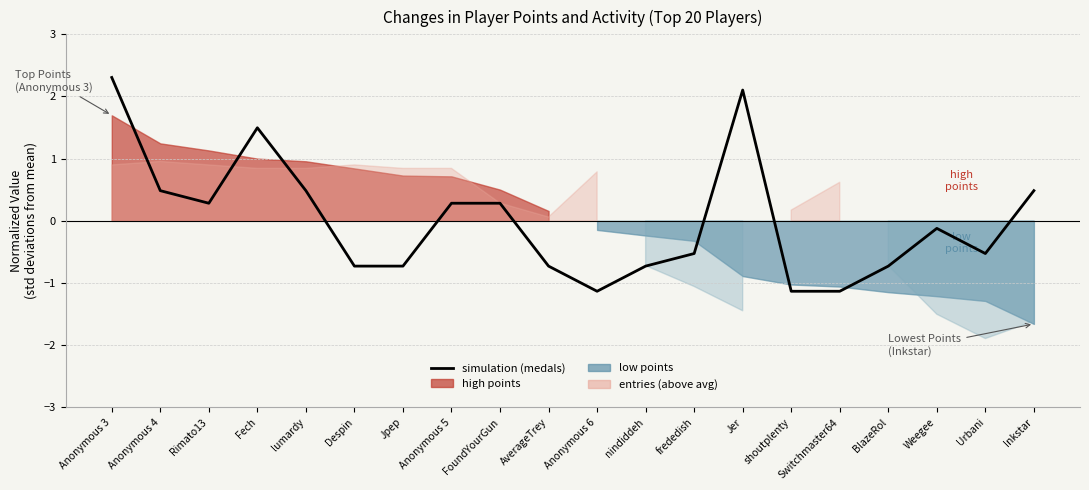

What is the difference between the maximum and minimum values?

3.4